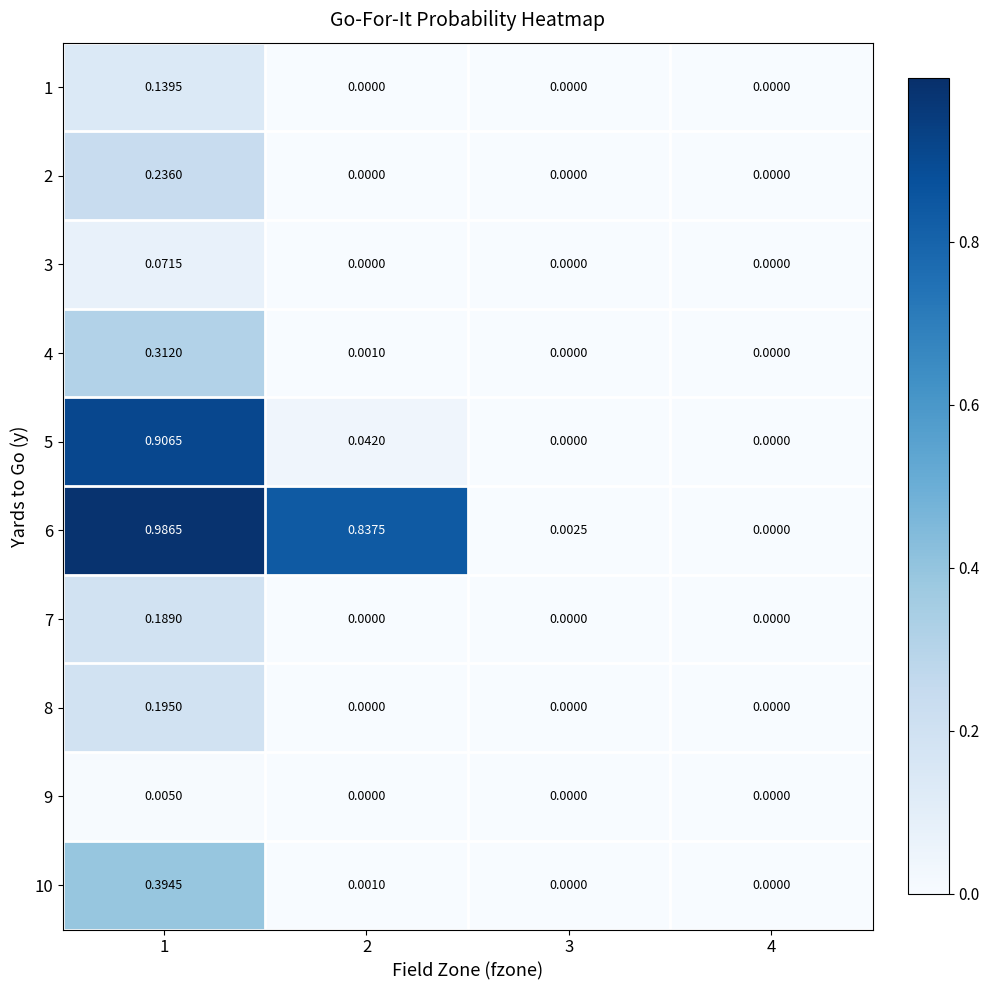

Is the value of 6 at 1 greater than the value of 7 at 2?

Yes